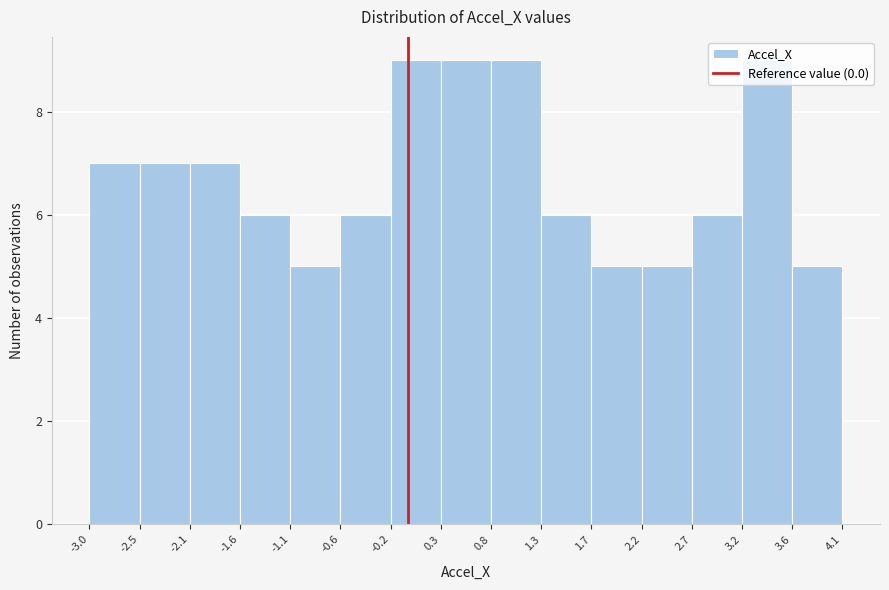

How tall is the bar that spans 3.6 to 4.1 on the x-axis? The values are not printed on the chart, so give them approximately, as read against the axis.

5